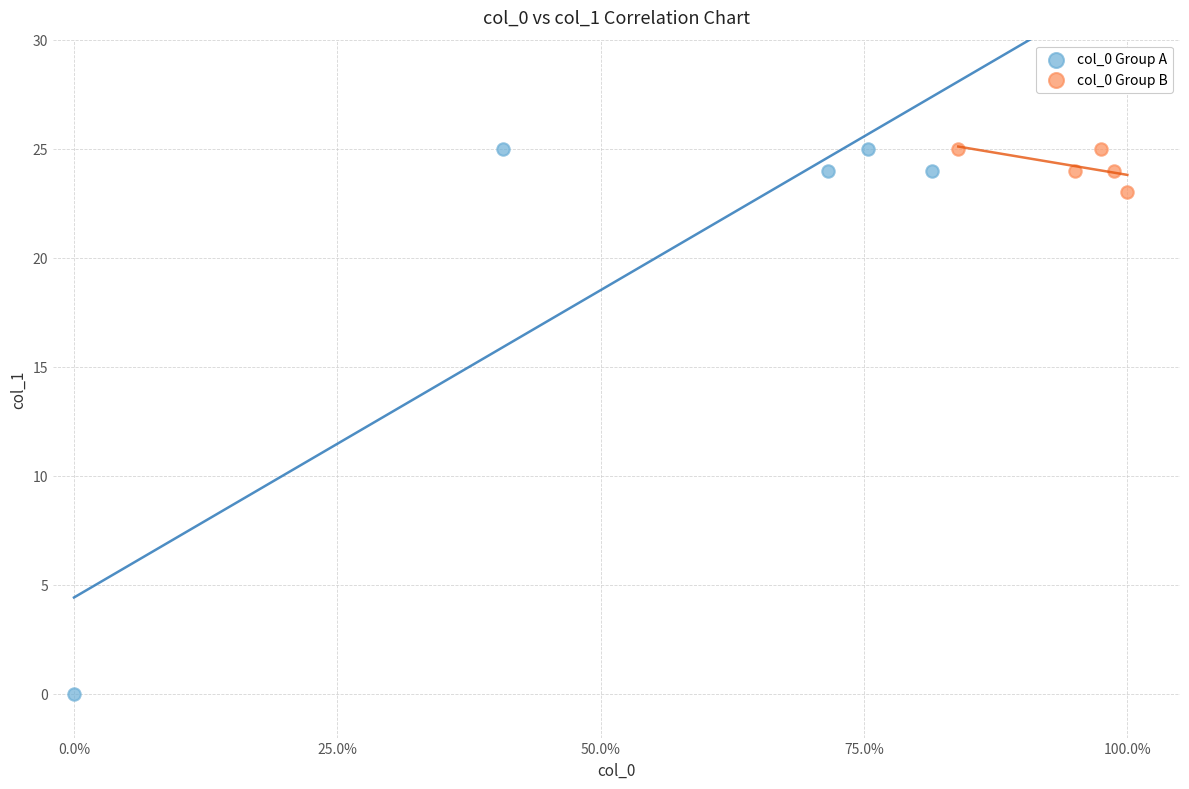

Which series has the widest spread of Y values?

col_0 Group A